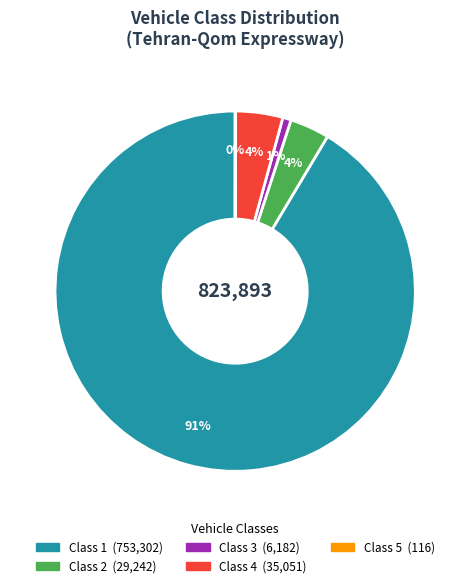

To the nearest percent, what is the difference between the largest and smallest slice percentages?

91%